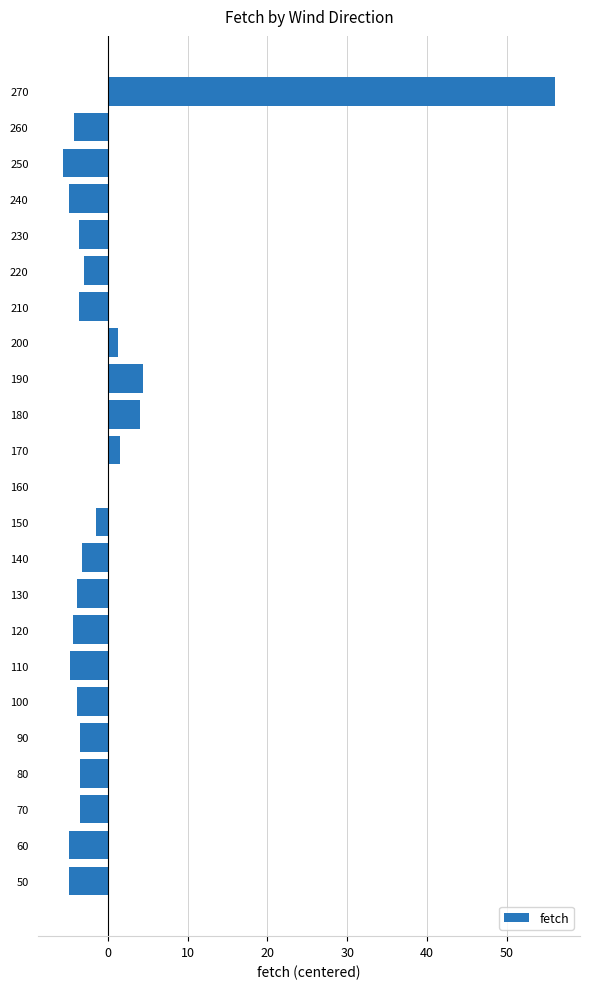

Which category has the highest value across all series?

270